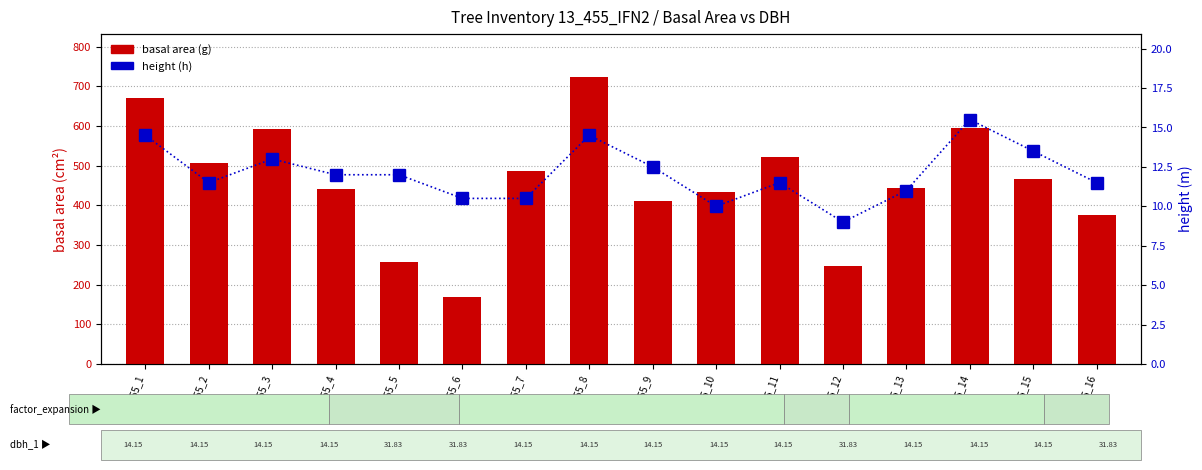

What is the highest value of the height (h) series?

15.5